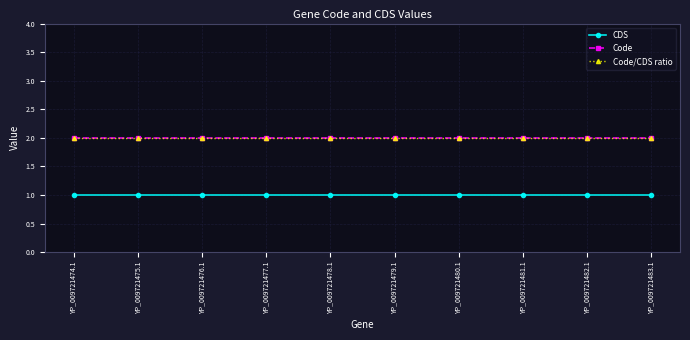

Reading left to right, list all the values displayed in this chart.

CDS: YP_009721474.1=1	YP_009721475.1=1	YP_009721476.1=1	YP_009721477.1=1	YP_009721478.1=1	YP_009721479.1=1	YP_009721480.1=1	YP_009721481.1=1	YP_009721482.1=1	YP_009721483.1=1
Code: YP_009721474.1=2	YP_009721475.1=2	YP_009721476.1=2	YP_009721477.1=2	YP_009721478.1=2	YP_009721479.1=2	YP_009721480.1=2	YP_009721481.1=2	YP_009721482.1=2	YP_009721483.1=2
Code/CDS ratio: YP_009721474.1=2	YP_009721475.1=2	YP_009721476.1=2	YP_009721477.1=2	YP_009721478.1=2	YP_009721479.1=2	YP_009721480.1=2	YP_009721481.1=2	YP_009721482.1=2	YP_009721483.1=2